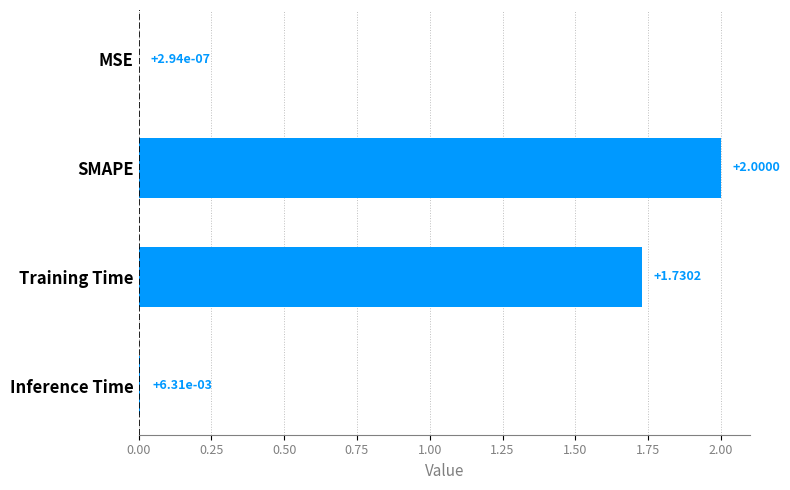

Where is the data nearest to the value 1?

Training Time